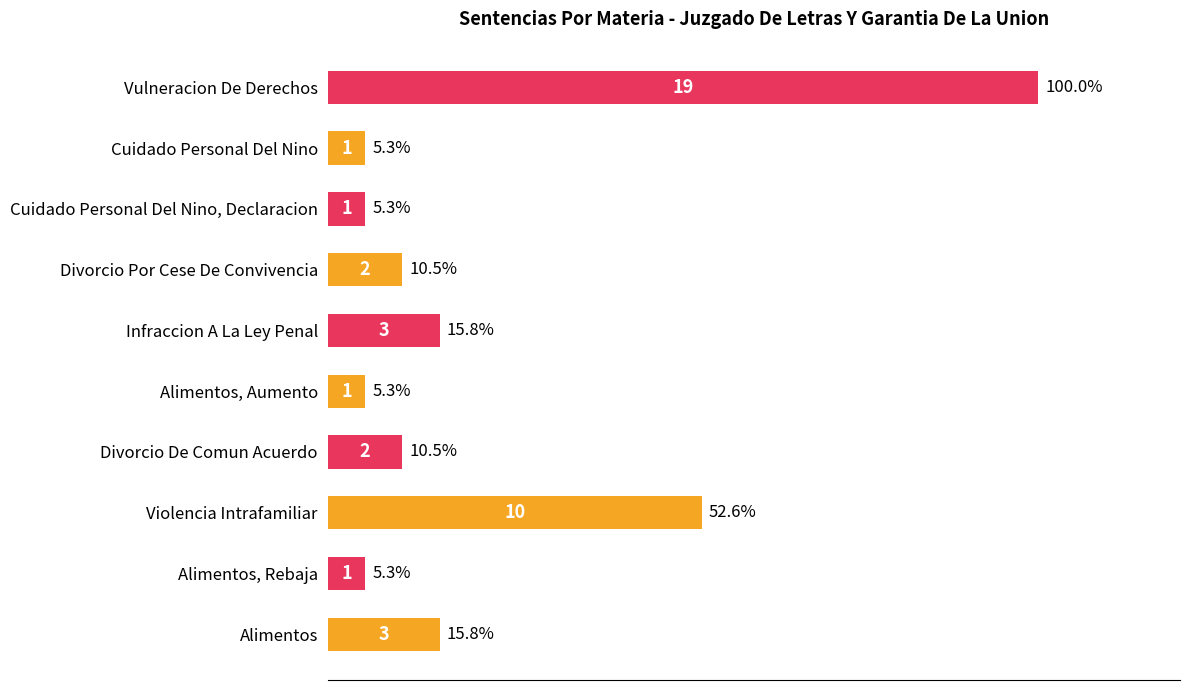

The value at Divorcio De Comun Acuerdo is 10.5. True or false?

True